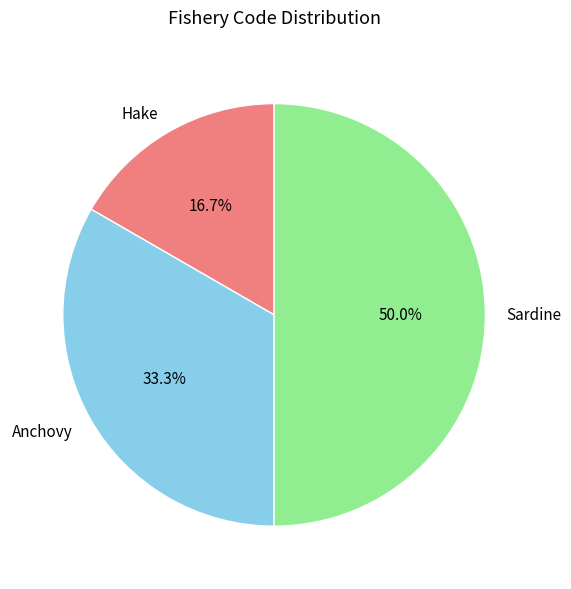

Is Hake the majority of the pie?

No